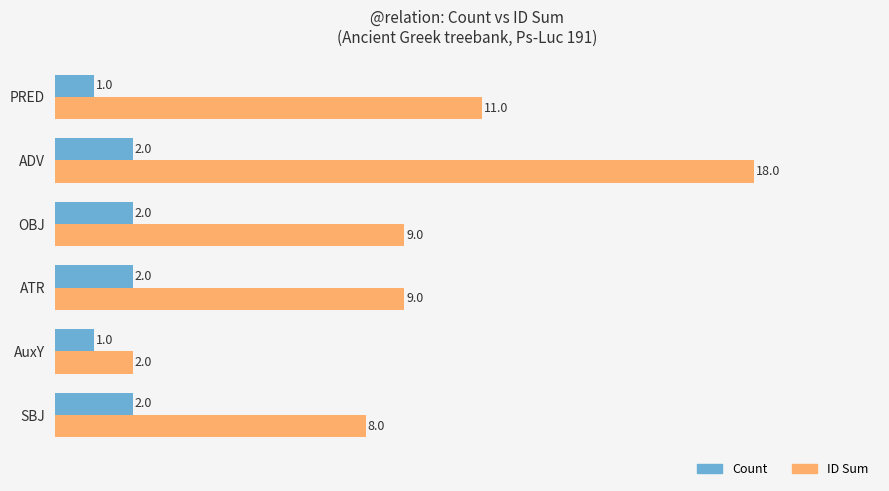

What is the average value of the ID Sum series?

10